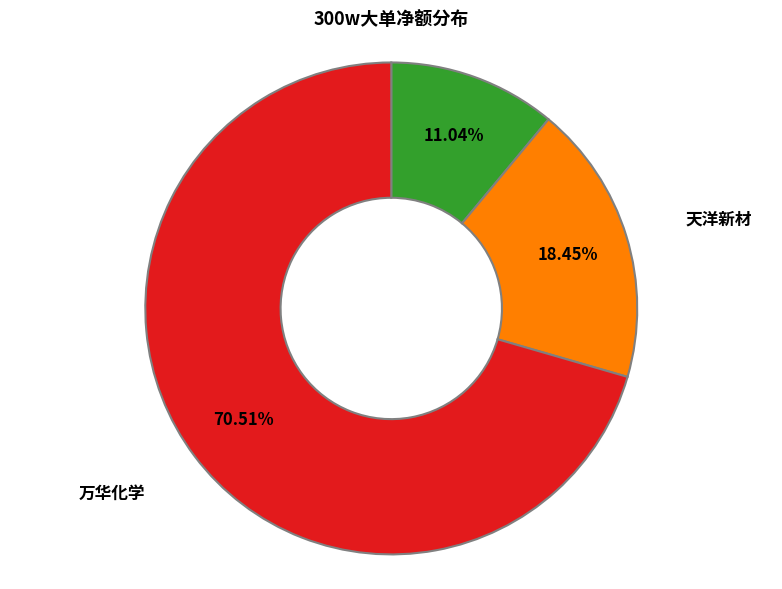

To the nearest percent, what percentage of the pie is 万华化学?

71%